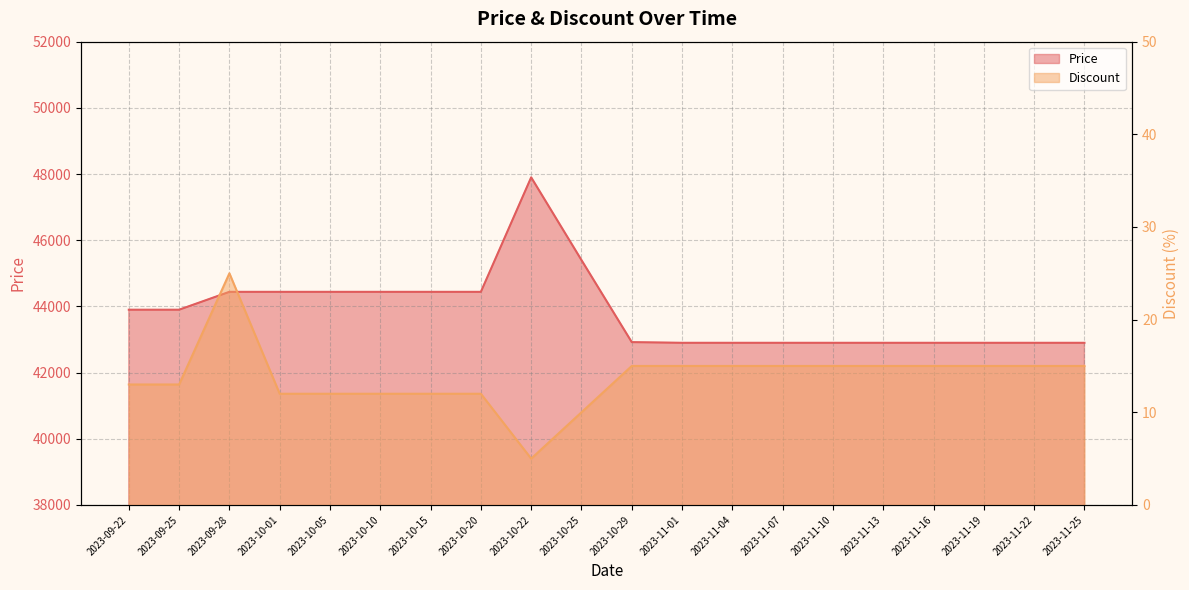

What is the spread (max minus min) of values at 2023-11-19?

42885